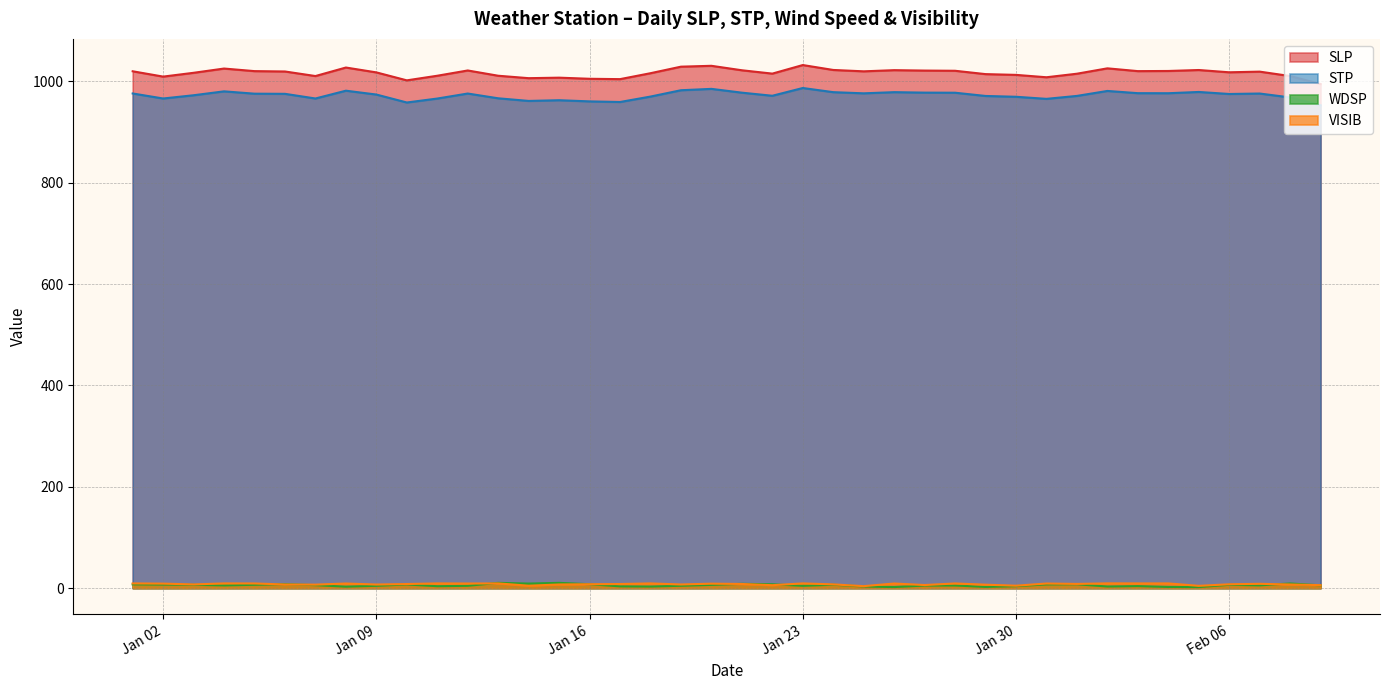

True or false: SLP and WDSP cross at least once.

False